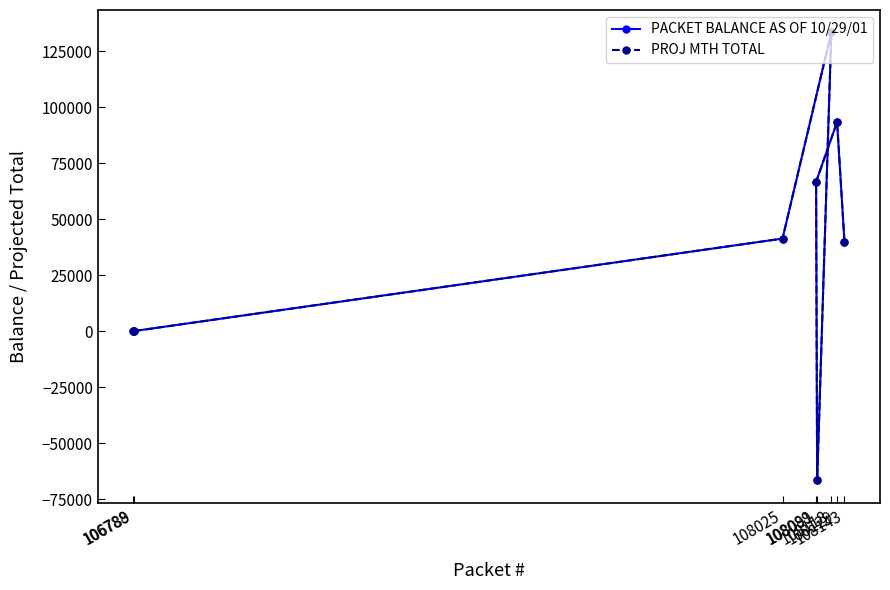

At which category is the sum across all series the highest?

108118